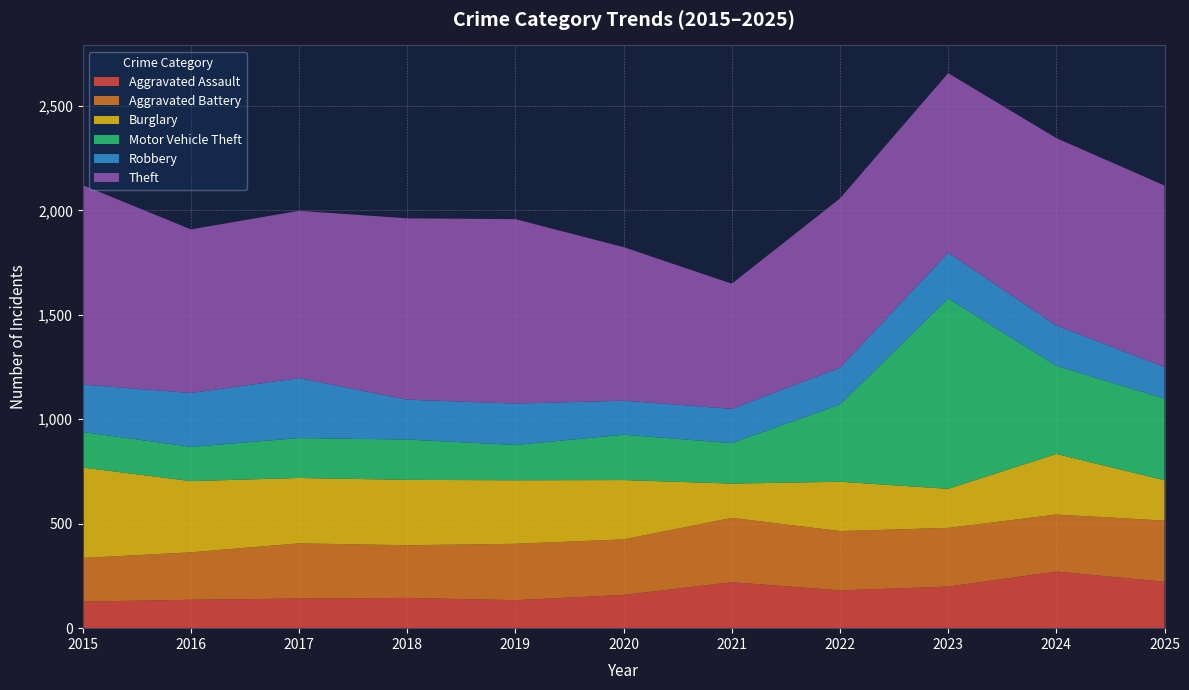

Reading left to right, list all the values displayed in this chart.

Aggravated Assault: 2015=127	2016=136	2017=142	2018=145	2019=134	2020=159	2021=220	2022=181	2023=199	2024=271	2025=222
Aggravated Battery: 2015=209	2016=227	2017=264	2018=252	2019=270	2020=266	2021=308	2022=284	2023=281	2024=273	2025=293
Burglary: 2015=433	2016=341	2017=313	2018=313	2019=304	2020=284	2021=164	2022=236	2023=187	2024=290	2025=193
Motor Vehicle Theft: 2015=170	2016=164	2017=191	2018=193	2019=169	2020=217	2021=194	2022=370	2023=911	2024=422	2025=391
Robbery: 2015=227	2016=258	2017=287	2018=191	2019=198	2020=163	2021=164	2022=176	2023=219	2024=193	2025=151
Theft: 2015=955	2016=783	2017=801	2018=868	2019=883	2020=735	2021=599	2022=810	2023=860	2024=897	2025=869